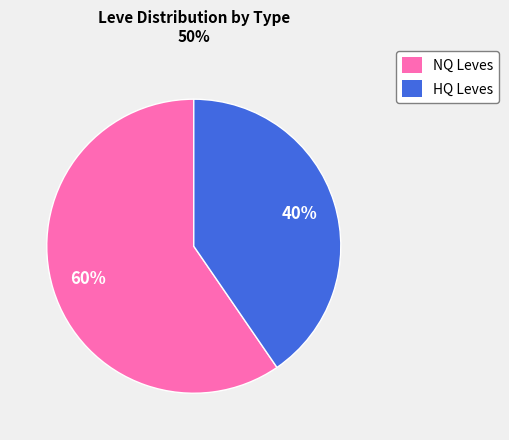

What percentage is the NQ Leves slice, to the nearest percent?

60%